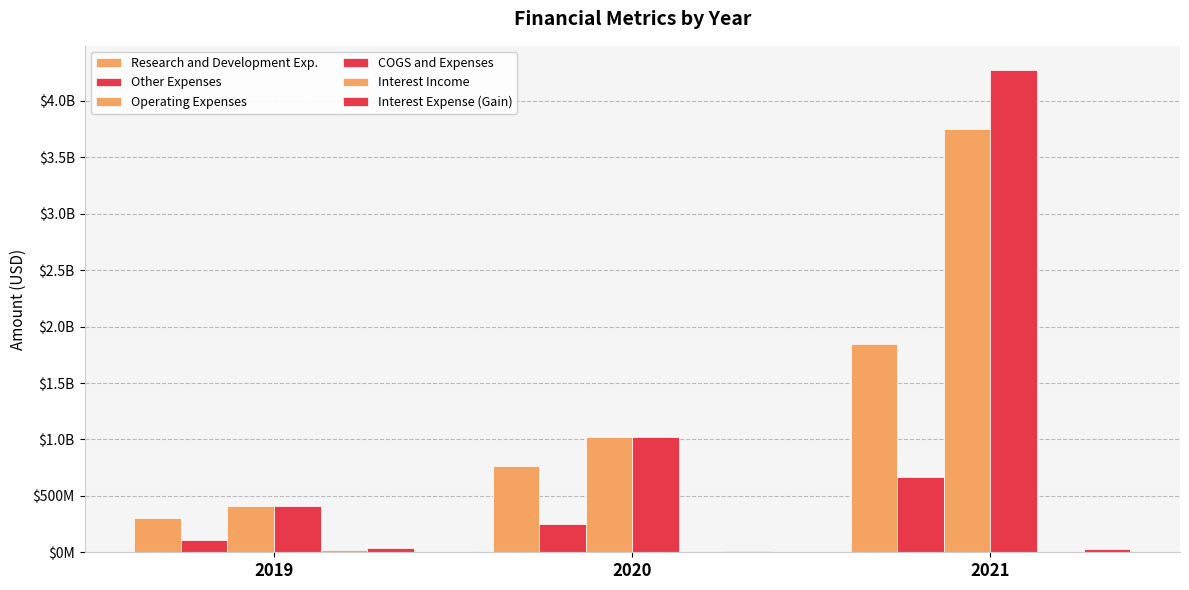

Where does the Research and Development Exp. series first go above 766000000?

2021